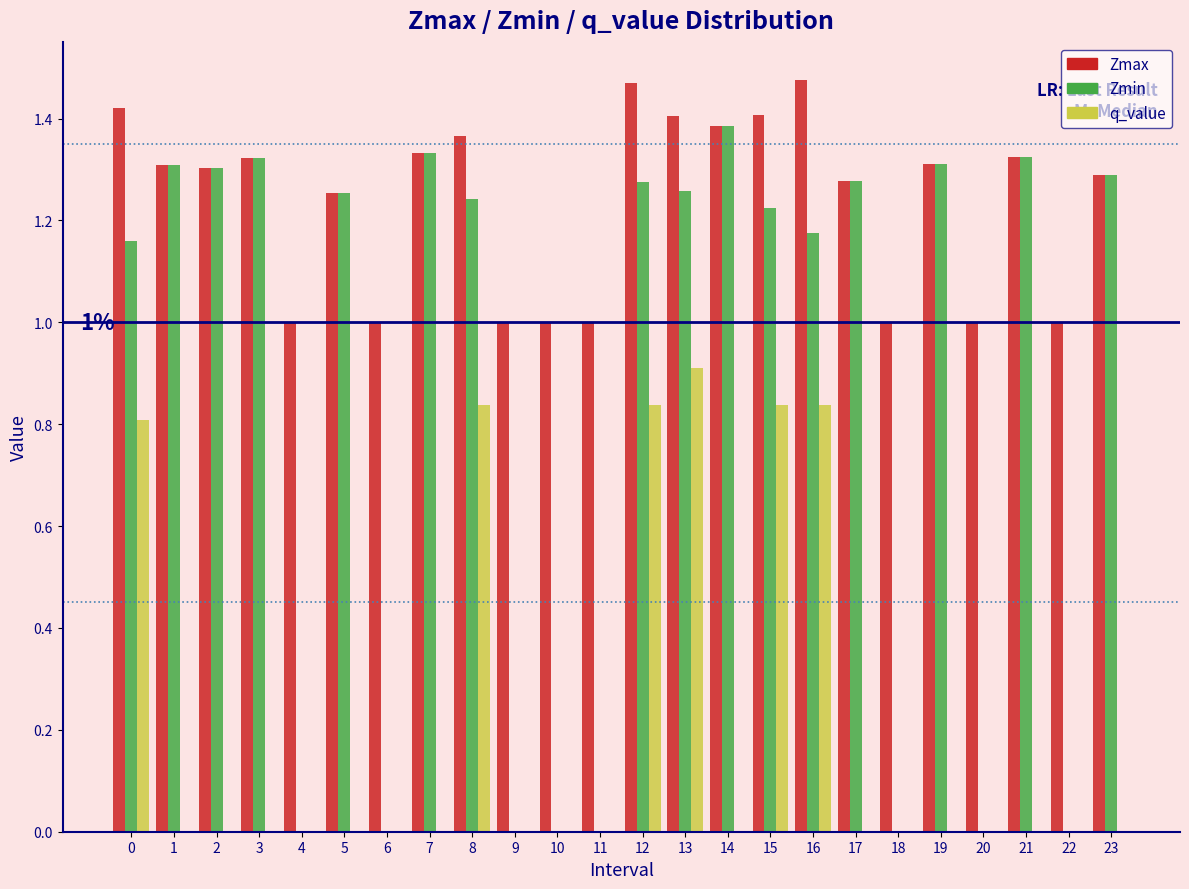

Which category has the highest value in the Zmin series?

14